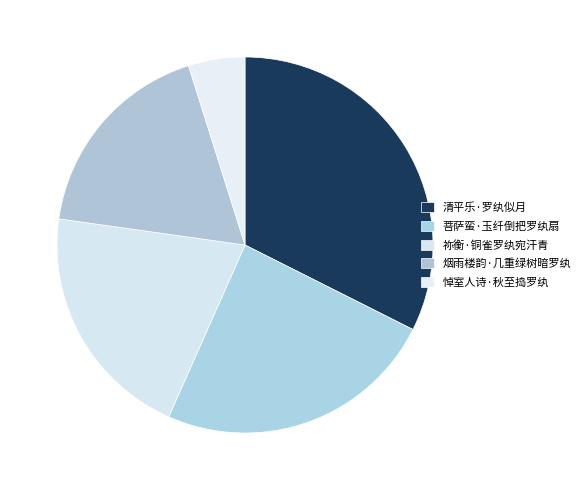

Combined, do 悼室人诗·秋至捣罗纨 and 烟雨楼韵·几重绿树暗罗纨 account for over 50%?

No